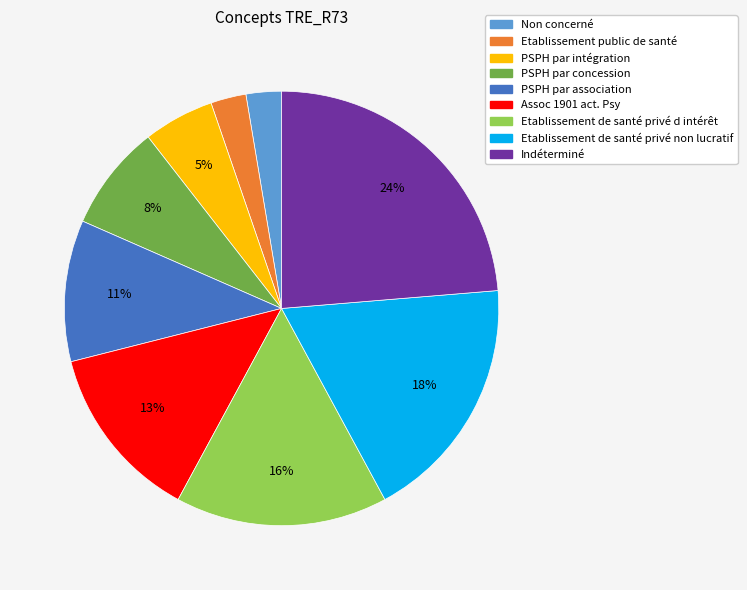

To the nearest percent, what is the difference between the largest and smallest slice percentages?

21%